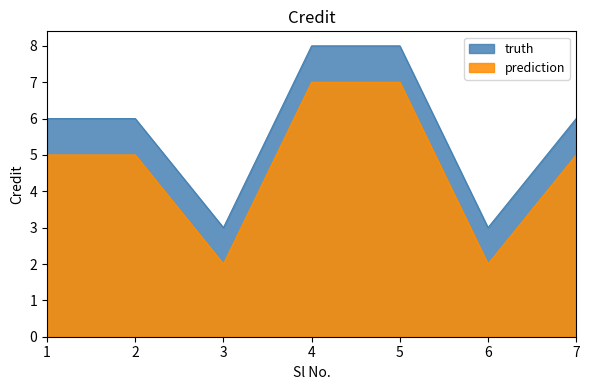

At which label does truth reach its peak?

4